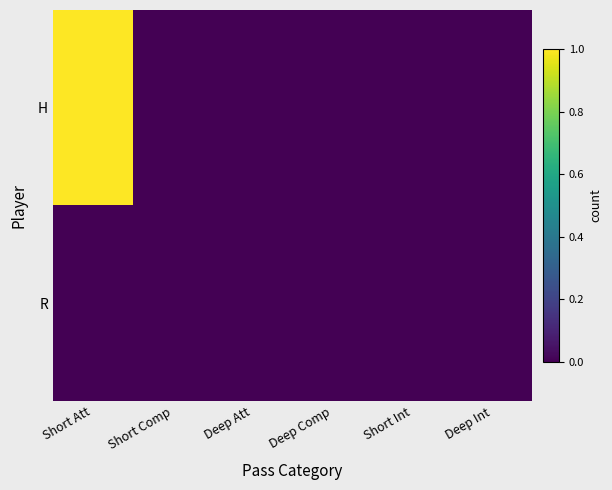

What is the total value across all series at Short Att?

1